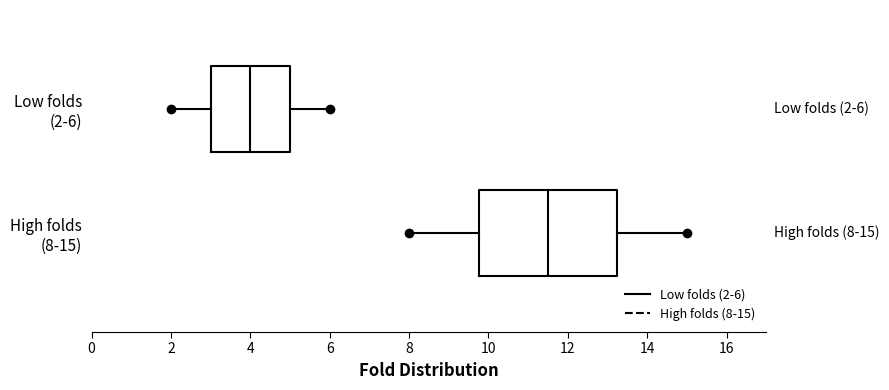

Comparing the boxes themselves (not the whiskers), which one is the widest?

High folds (8-15)